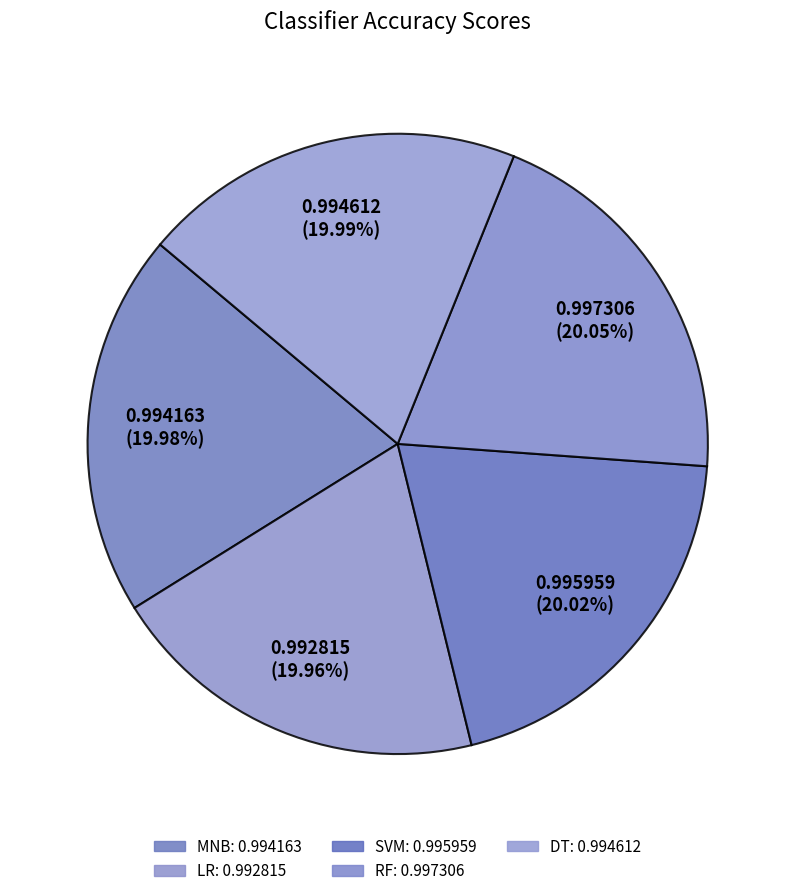

How many slices are in this pie chart?

5